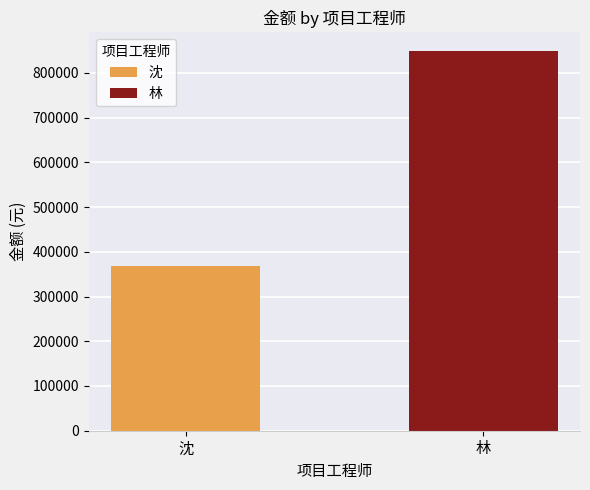

What is the difference between the maximum and minimum values?

478956